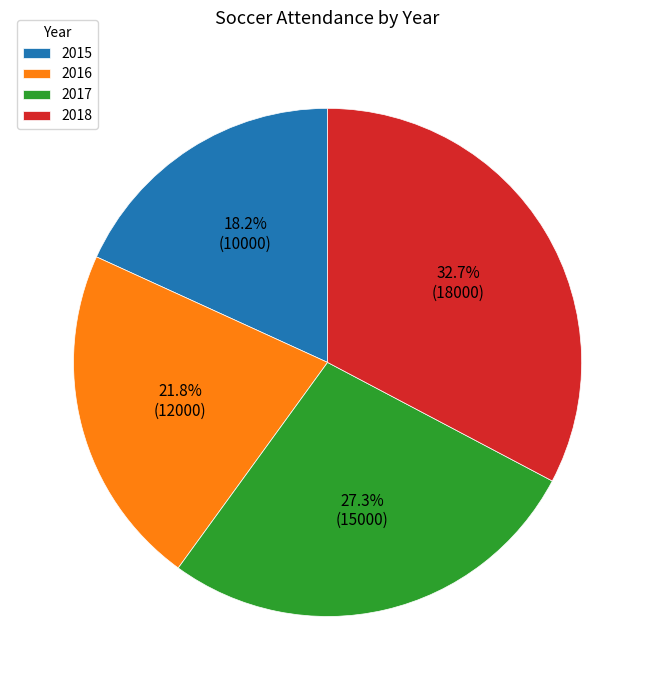

To the nearest percent, what is the difference between the largest and smallest slice percentages?

15%